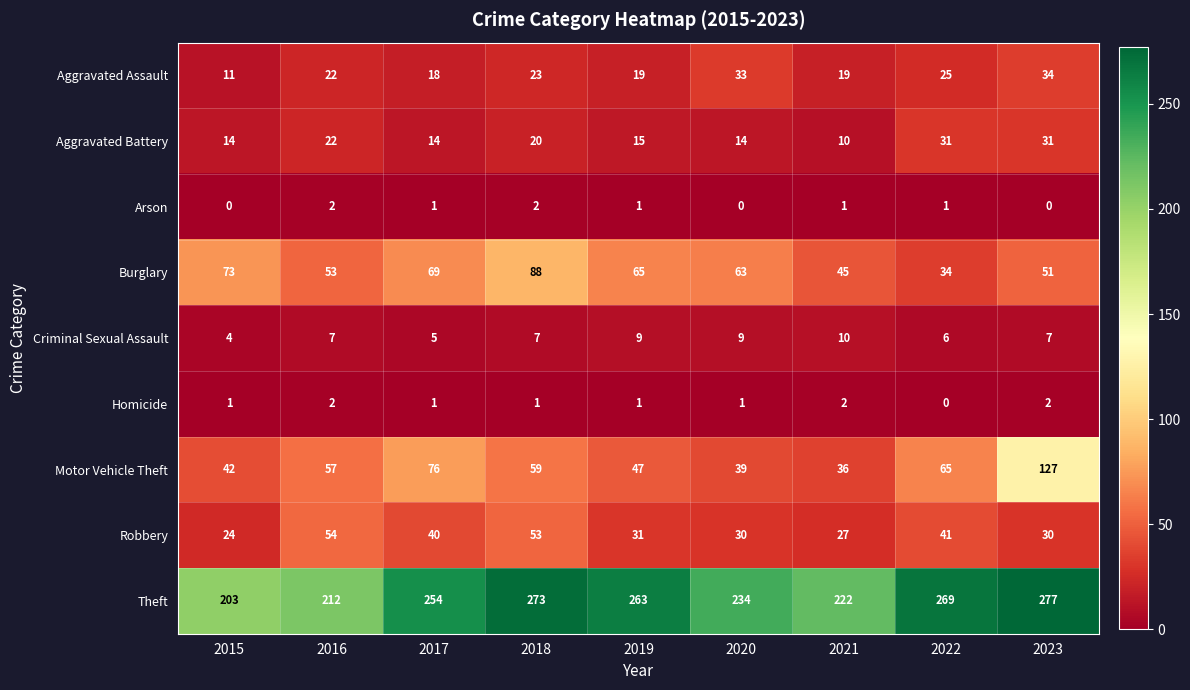

The value of Theft at 2022 is 269. True or false?

True